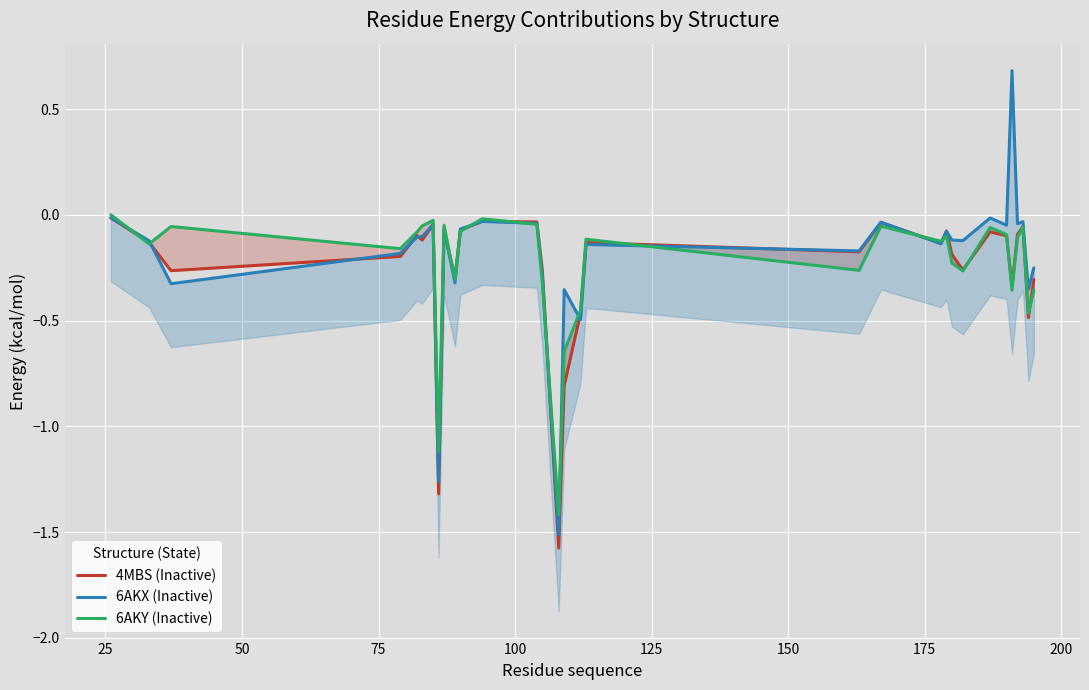

How many times do 6AKX (Inactive) and 4MBS (Inactive) cross each other?

12